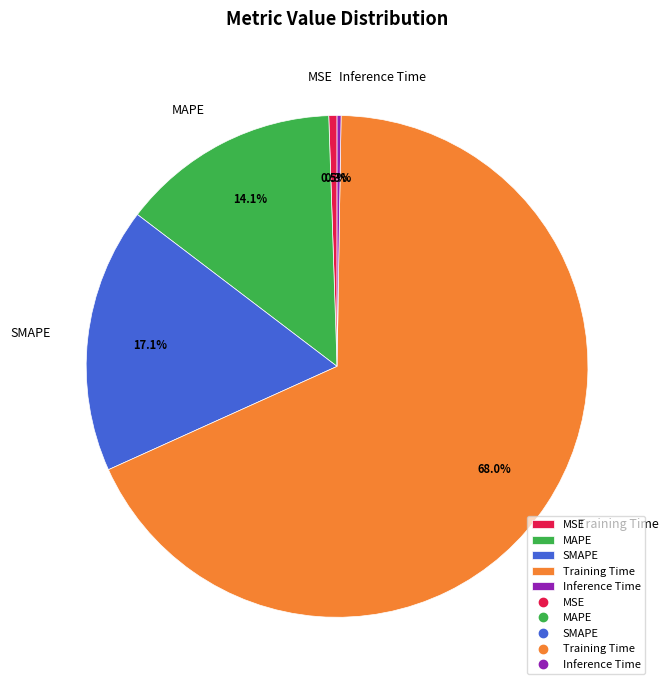

The MSE slice represents 11% of the pie. True or false?

False